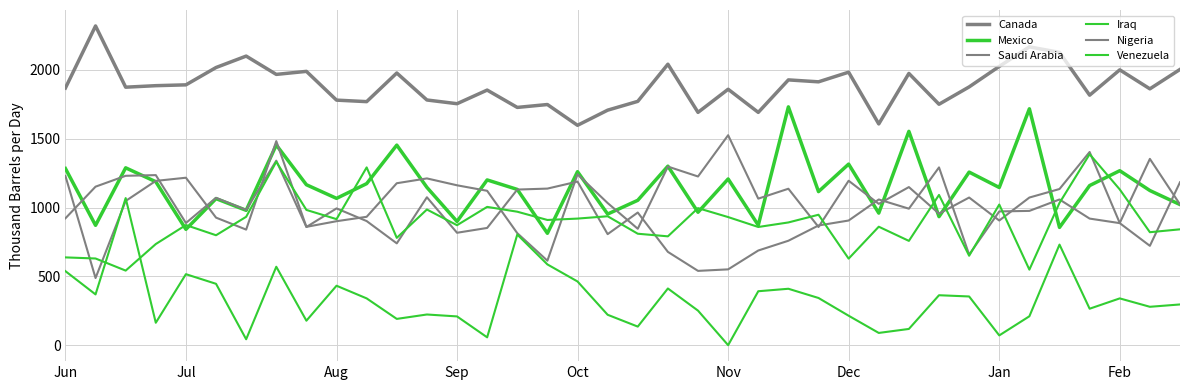

What is the sum of all Nigeria values?

36005